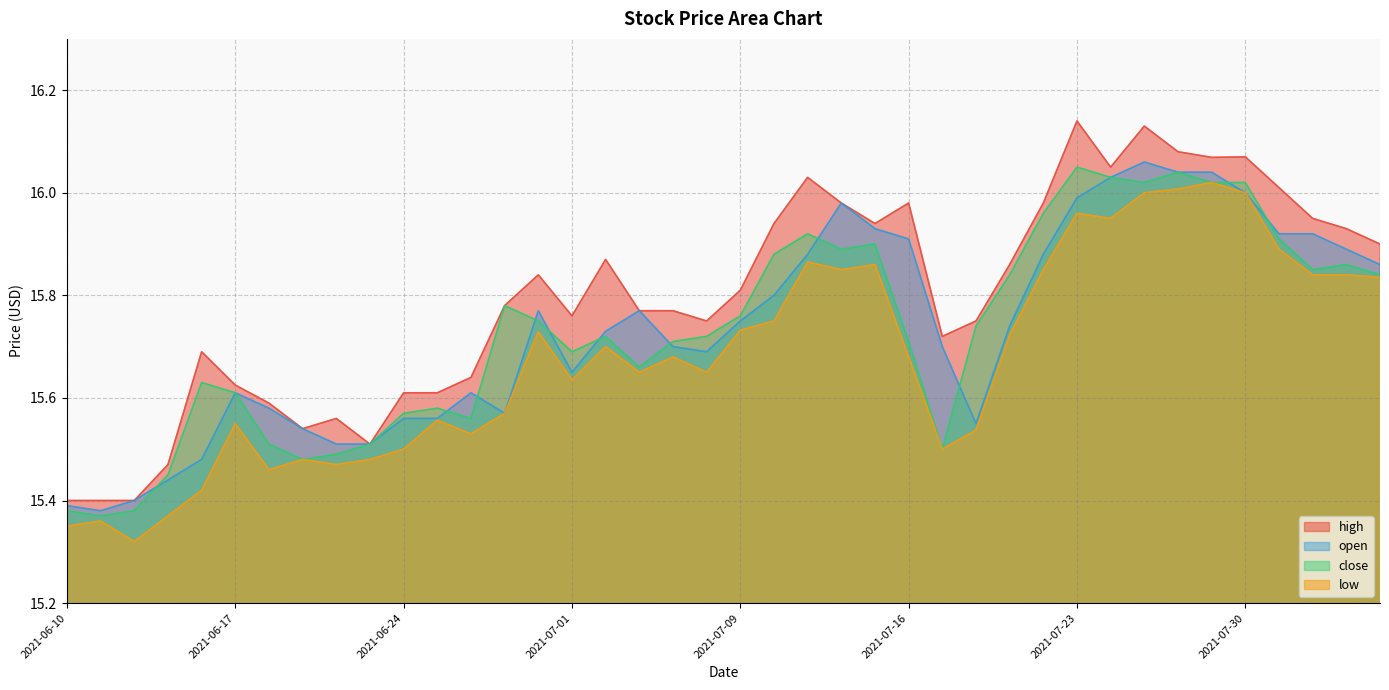

Reading right to left, extract all data points from this chart.

high: 2021-08-05=15.9	2021-08-04=15.9	2021-08-03=15.9	2021-08-02=16.0	2021-07-30=16.1	2021-07-29=16.1	2021-07-28=16.1	2021-07-27=16.1	2021-07-26=16.1	2021-07-23=16.1	2021-07-22=16.0	2021-07-21=15.9	2021-07-20=15.8	2021-07-19=15.7	2021-07-16=16.0	2021-07-15=15.9	2021-07-14=16.0	2021-07-13=16.0	2021-07-12=15.9	2021-07-09=15.8	2021-07-08=15.8	2021-07-07=15.8	2021-07-06=15.8	2021-07-02=15.9	2021-07-01=15.8	2021-06-30=15.8	2021-06-29=15.8	2021-06-28=15.6	2021-06-25=15.6	2021-06-24=15.6	2021-06-23=15.5	2021-06-22=15.6	2021-06-21=15.5	2021-06-18=15.6	2021-06-17=15.6	2021-06-16=15.7	2021-06-15=15.5	2021-06-14=15.4	2021-06-11=15.4	2021-06-10=15.4
open: 2021-08-05=15.9	2021-08-04=15.9	2021-08-03=15.9	2021-08-02=15.9	2021-07-30=16.0	2021-07-29=16.0	2021-07-28=16.0	2021-07-27=16.1	2021-07-26=16.0	2021-07-23=16.0	2021-07-22=15.9	2021-07-21=15.7	2021-07-20=15.6	2021-07-19=15.7	2021-07-16=15.9	2021-07-15=15.9	2021-07-14=16.0	2021-07-13=15.9	2021-07-12=15.8	2021-07-09=15.8	2021-07-08=15.7	2021-07-07=15.7	2021-07-06=15.8	2021-07-02=15.7	2021-07-01=15.7	2021-06-30=15.8	2021-06-29=15.6	2021-06-28=15.6	2021-06-25=15.6	2021-06-24=15.6	2021-06-23=15.5	2021-06-22=15.5	2021-06-21=15.5	2021-06-18=15.6	2021-06-17=15.6	2021-06-16=15.5	2021-06-15=15.4	2021-06-14=15.4	2021-06-11=15.4	2021-06-10=15.4
close: 2021-08-05=15.8	2021-08-04=15.9	2021-08-03=15.8	2021-08-02=15.9	2021-07-30=16.0	2021-07-29=16.0	2021-07-28=16.0	2021-07-27=16.0	2021-07-26=16.0	2021-07-23=16.1	2021-07-22=16.0	2021-07-21=15.8	2021-07-20=15.7	2021-07-19=15.5	2021-07-16=15.7	2021-07-15=15.9	2021-07-14=15.9	2021-07-13=15.9	2021-07-12=15.9	2021-07-09=15.8	2021-07-08=15.7	2021-07-07=15.7	2021-07-06=15.7	2021-07-02=15.7	2021-07-01=15.7	2021-06-30=15.8	2021-06-29=15.8	2021-06-28=15.6	2021-06-25=15.6	2021-06-24=15.6	2021-06-23=15.5	2021-06-22=15.5	2021-06-21=15.5	2021-06-18=15.5	2021-06-17=15.6	2021-06-16=15.6	2021-06-15=15.4	2021-06-14=15.4	2021-06-11=15.4	2021-06-10=15.4
low: 2021-08-05=15.8	2021-08-04=15.8	2021-08-03=15.8	2021-08-02=15.9	2021-07-30=16.0	2021-07-29=16.0	2021-07-28=16.0	2021-07-27=16.0	2021-07-26=15.9	2021-07-23=16.0	2021-07-22=15.9	2021-07-21=15.7	2021-07-20=15.5	2021-07-19=15.5	2021-07-16=15.7	2021-07-15=15.9	2021-07-14=15.8	2021-07-13=15.9	2021-07-12=15.8	2021-07-09=15.7	2021-07-08=15.7	2021-07-07=15.7	2021-07-06=15.7	2021-07-02=15.7	2021-07-01=15.6	2021-06-30=15.7	2021-06-29=15.6	2021-06-28=15.5	2021-06-25=15.6	2021-06-24=15.5	2021-06-23=15.5	2021-06-22=15.5	2021-06-21=15.5	2021-06-18=15.5	2021-06-17=15.6	2021-06-16=15.4	2021-06-15=15.4	2021-06-14=15.3	2021-06-11=15.4	2021-06-10=15.3